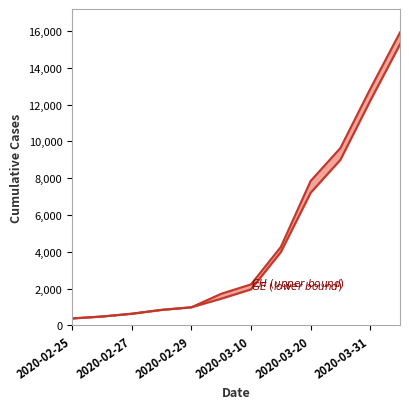

Rank the series by their maximum value, from lowest to highest.

GE, CH